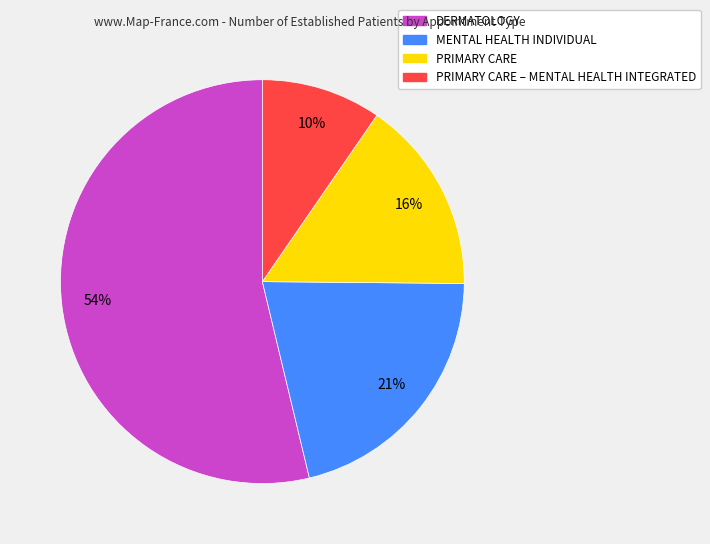

Is there any slice that represents more than half of the pie?

Yes